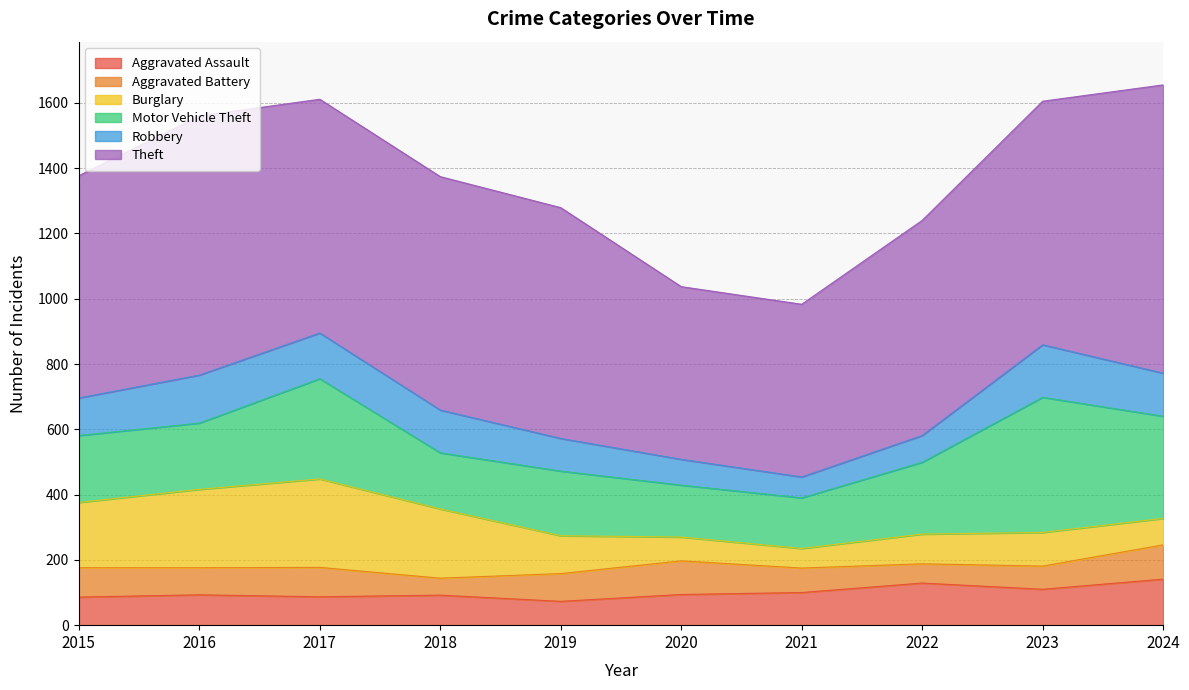

Rank the series at 2024 from lowest to highest value.

Burglary, Aggravated Battery, Robbery, Aggravated Assault, Motor Vehicle Theft, Theft